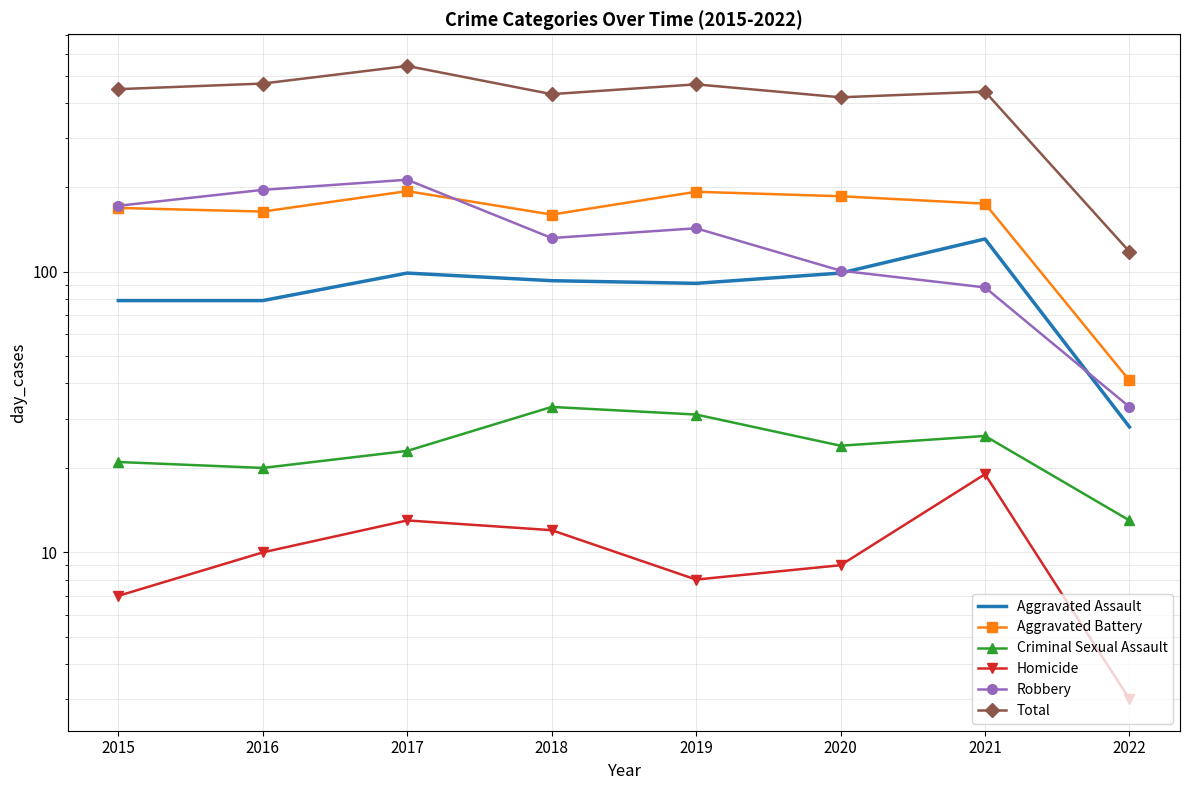

What is the average value of the Robbery series?

135